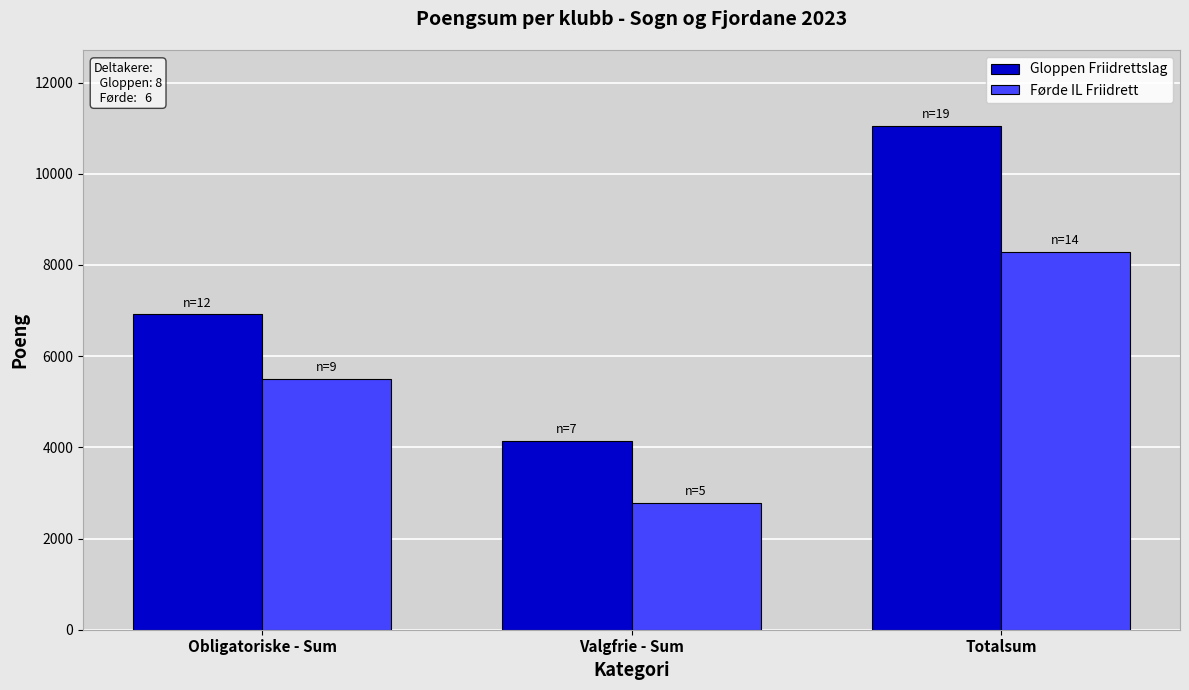

Reading right to left, transcribe all the data shown in this chart.

Gloppen Friidrettslag: Totalsum=11055	Valgfrie - Sum=4142	Obligatoriske - Sum=6913
Førde IL Friidrett: Totalsum=8283	Valgfrie - Sum=2780	Obligatoriske - Sum=5503